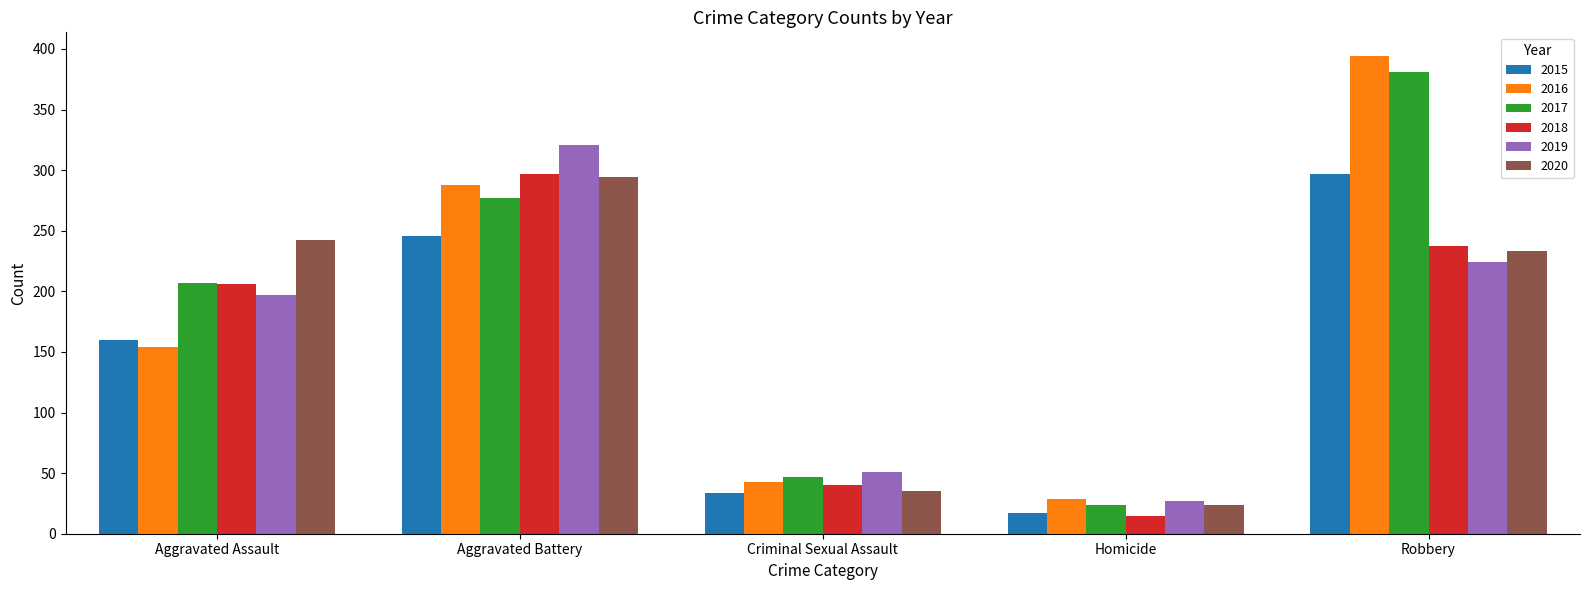

What position from the right is Aggravated Assault?

5